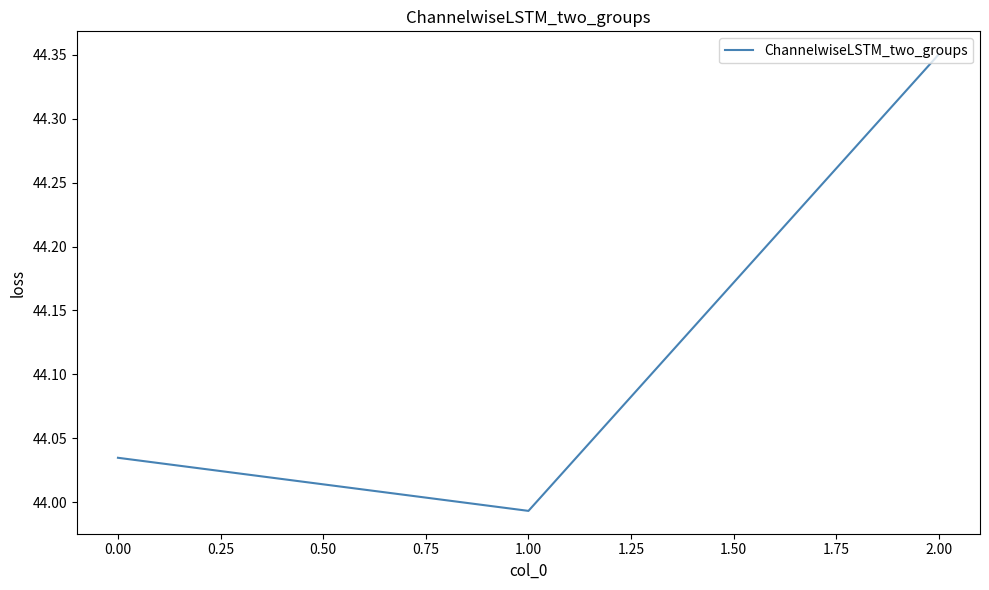

List the labels in order of value, largest first.

2.00, 0.00, 1.00